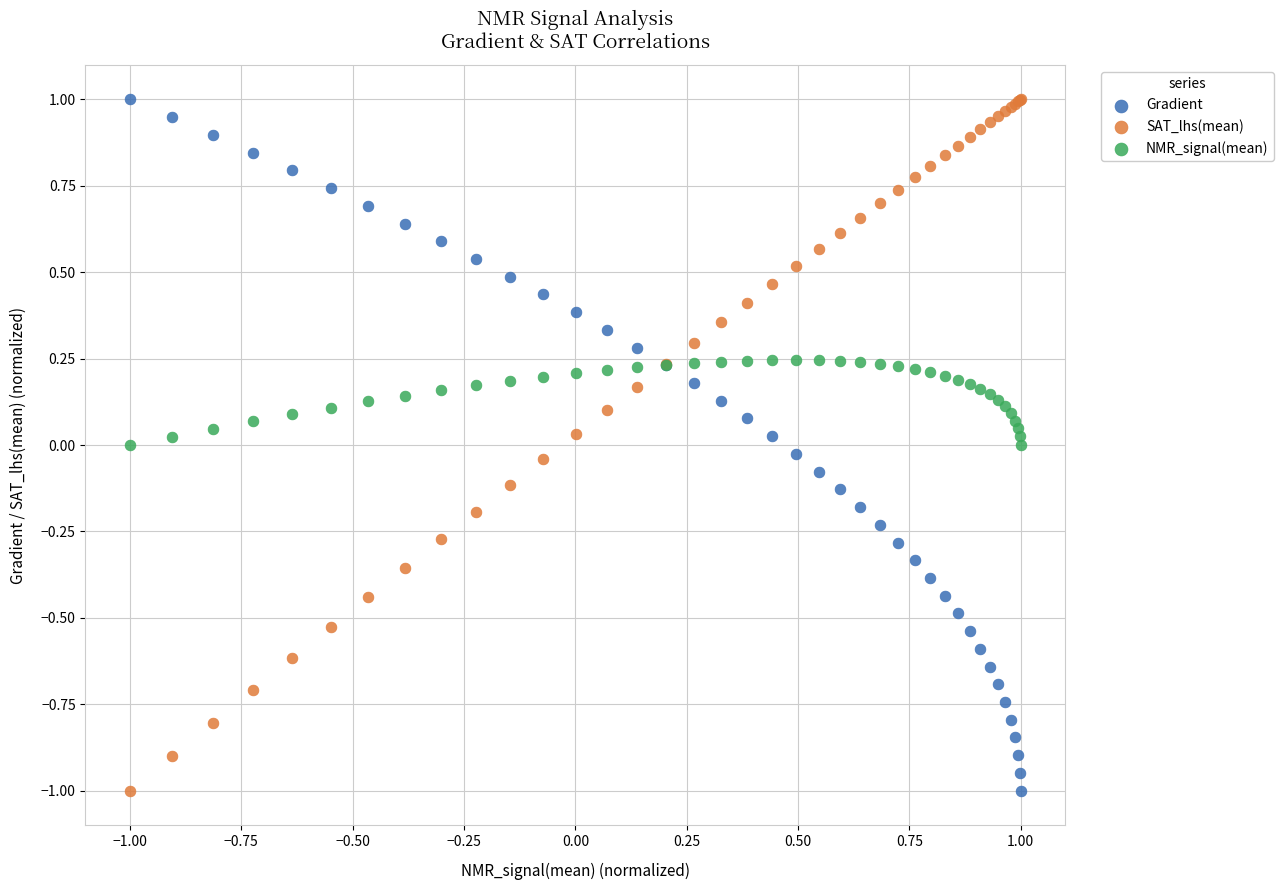

What is the X range (max minus min) for the scatter plot?

2.0